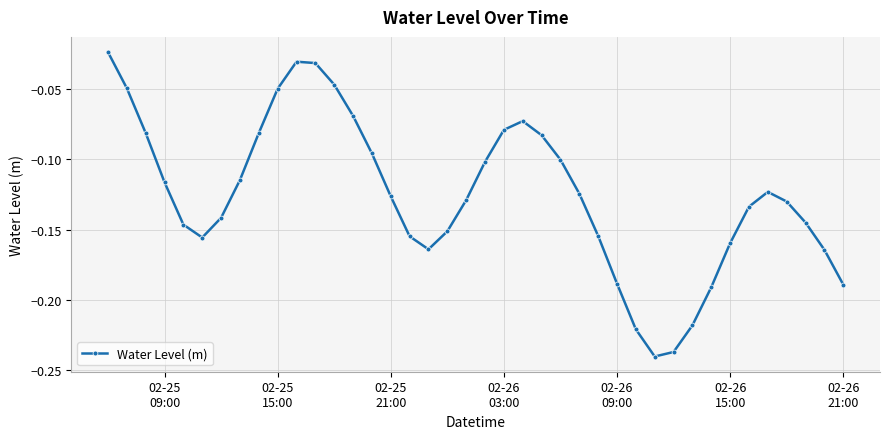

True or false: the data has more than 2 interior local peaks.

True